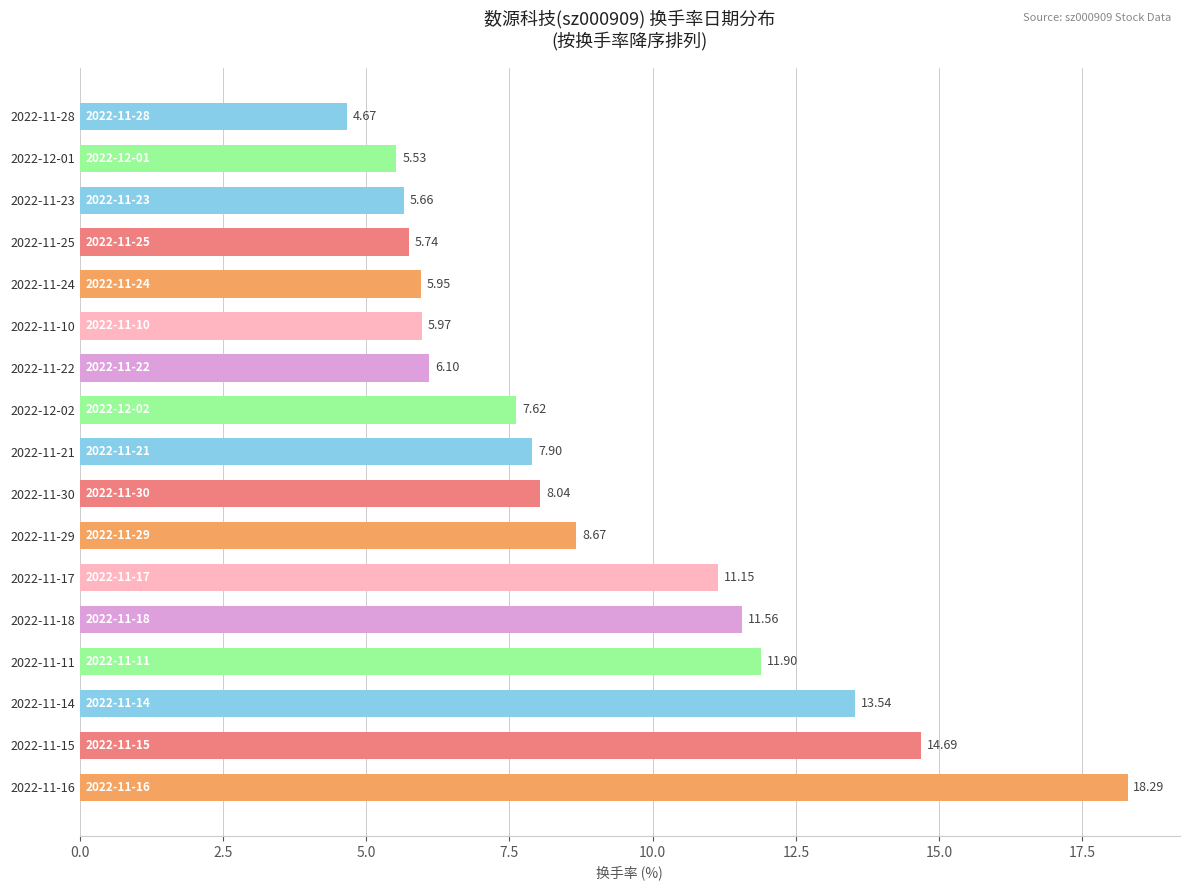

Which label corresponds to the smallest value in the chart?

2022-11-28